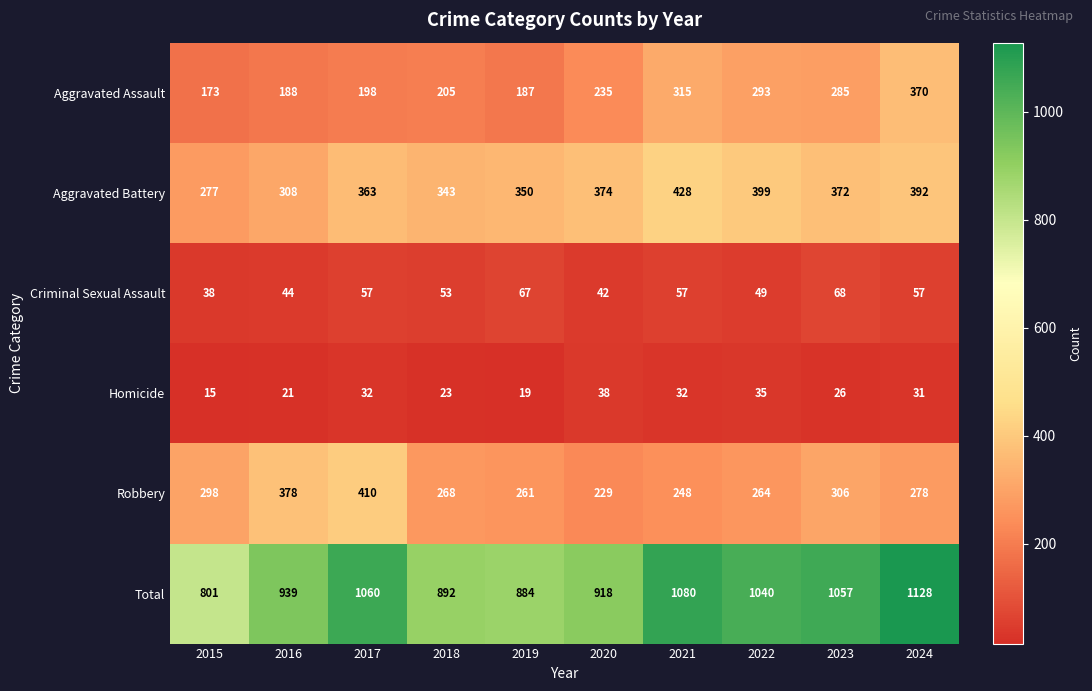

What is the sum of the Criminal Sexual Assault values at 2015 and 2019?

105